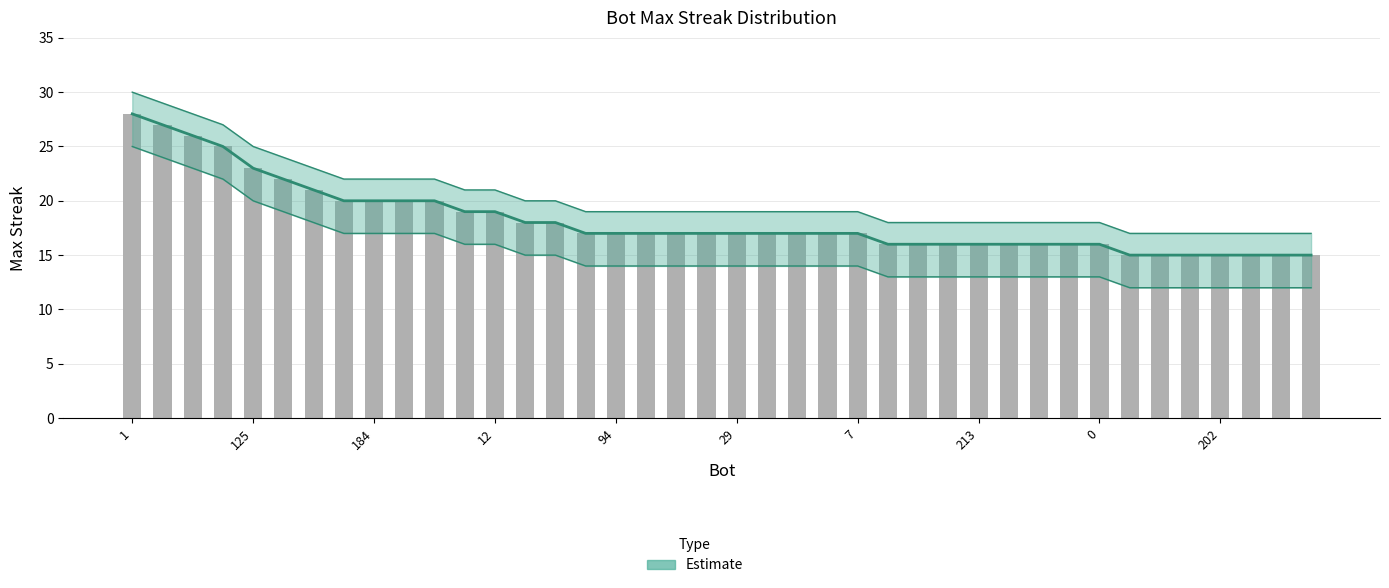

Is it true that lower equals 5 at 189?

False